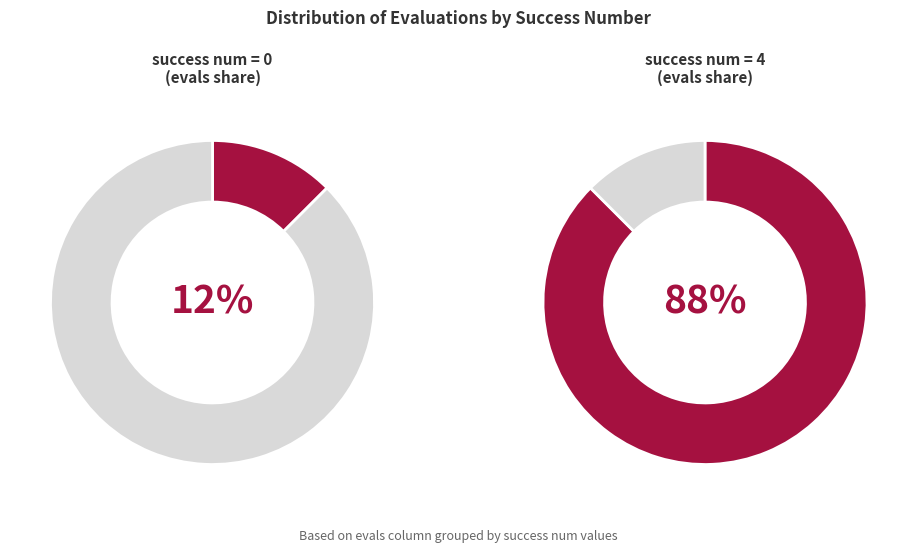

The 4 slice represents 13% of the pie. True or false?

False